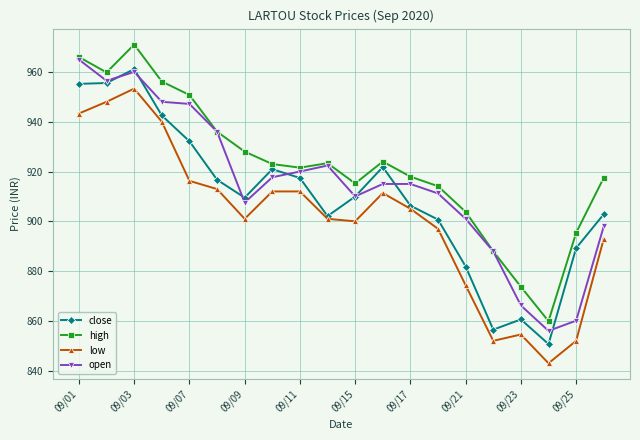

Rank the series by their average value, from highest to lowest.

high, open, close, low